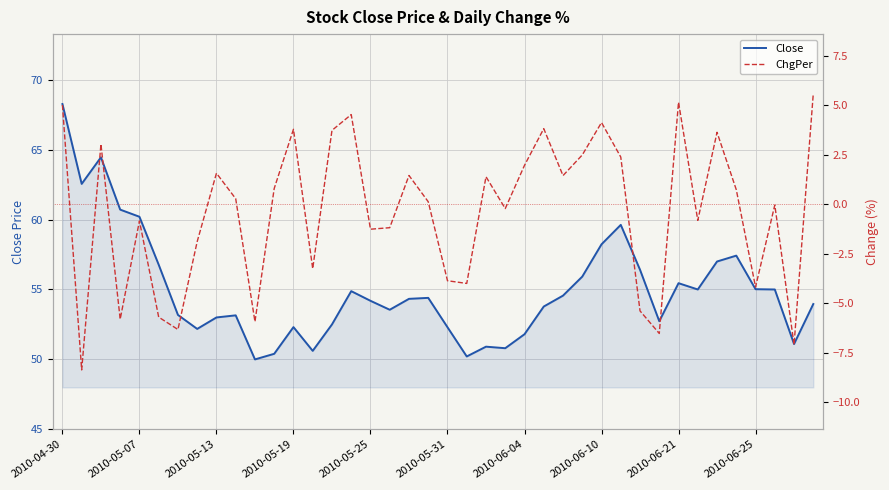

How many data points does each series have?

40